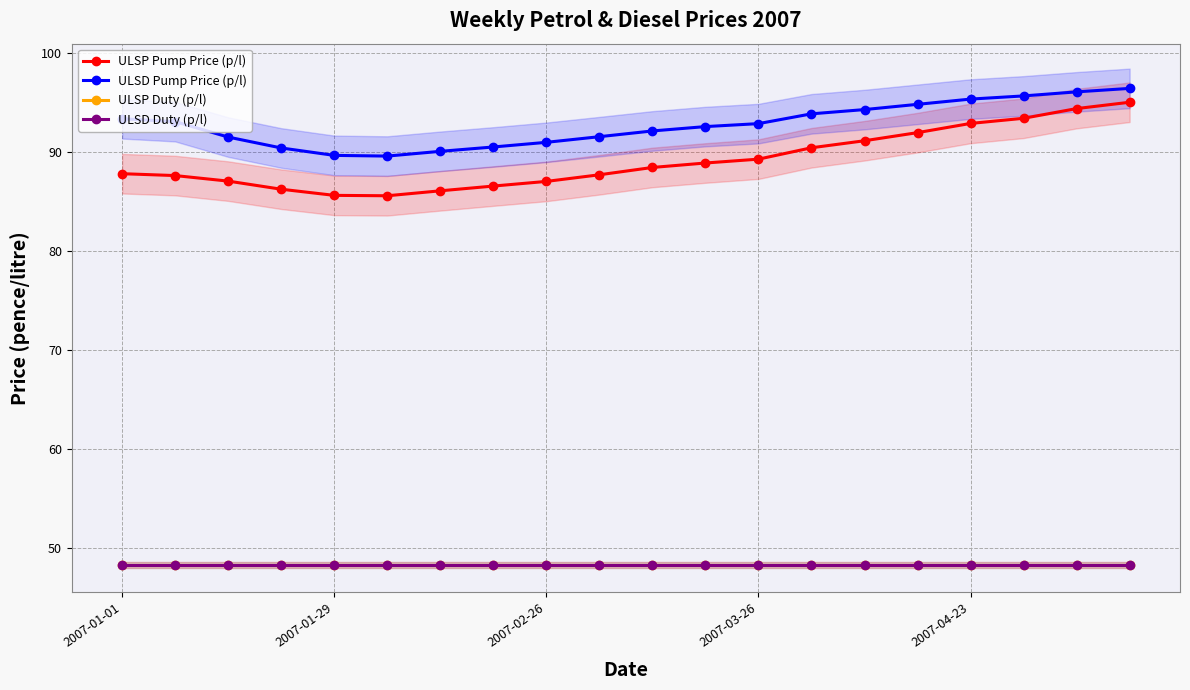

Is the value of ULSP Pump Price (p/l) at 8 greater than the value of ULSD Duty (p/l) at 5?

Yes